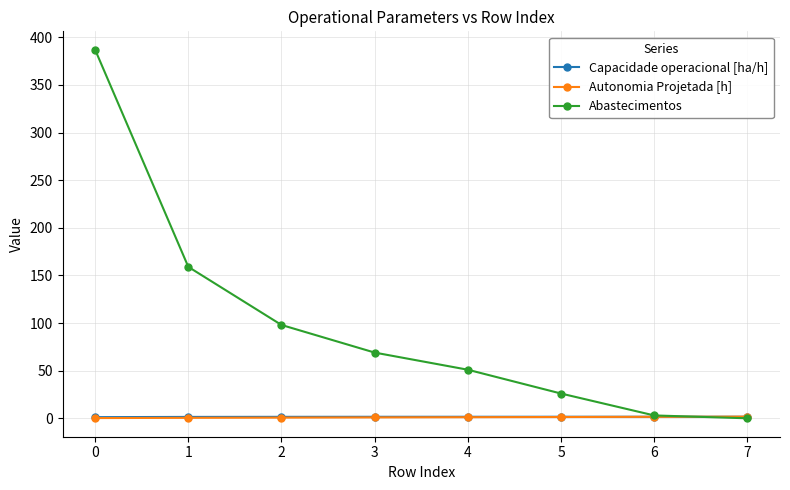

How many data points in Autonomia Projetada [h] are above 1?

4